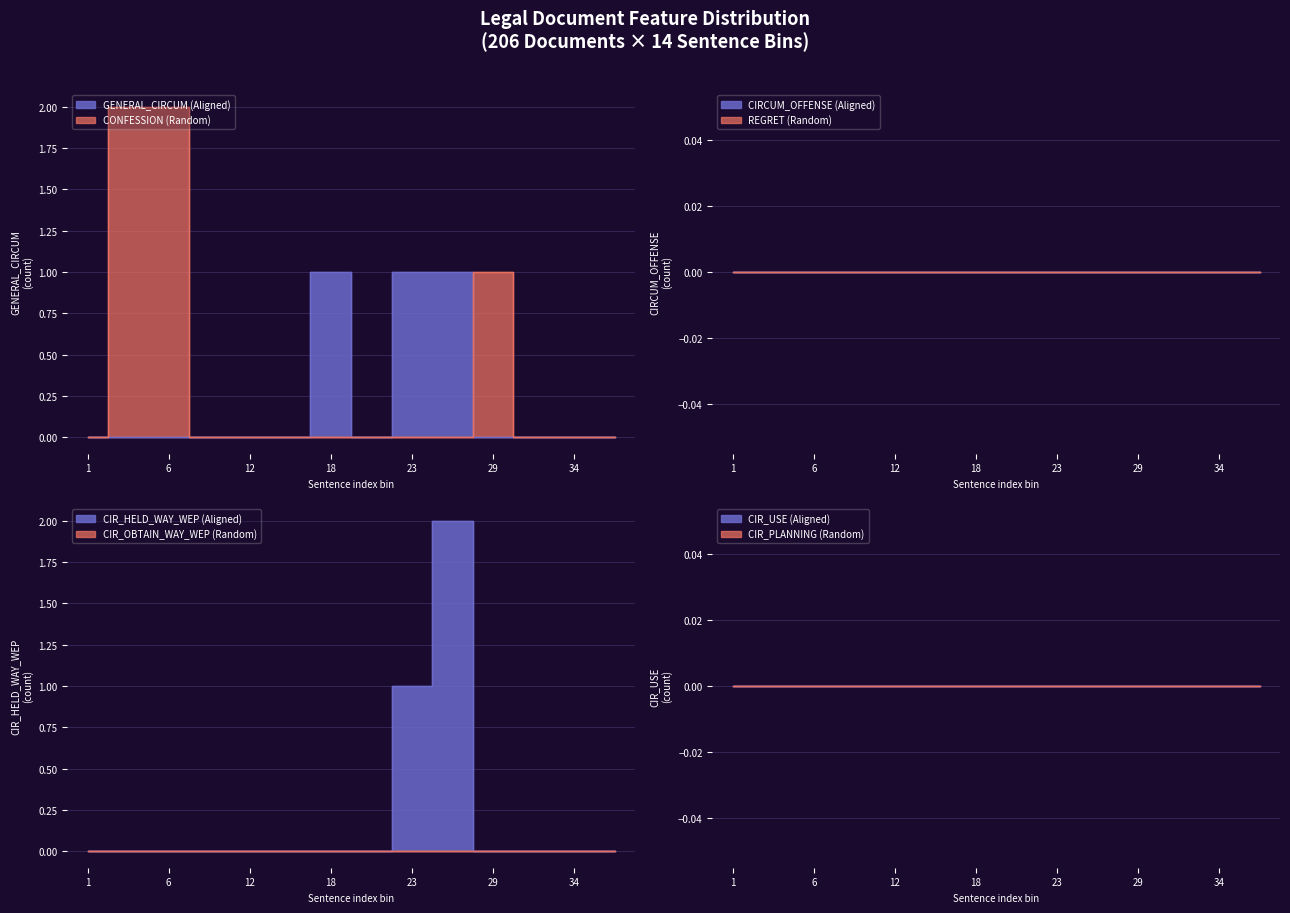

True or false: CIR_PLANNING has a value of 0 at 11.

True